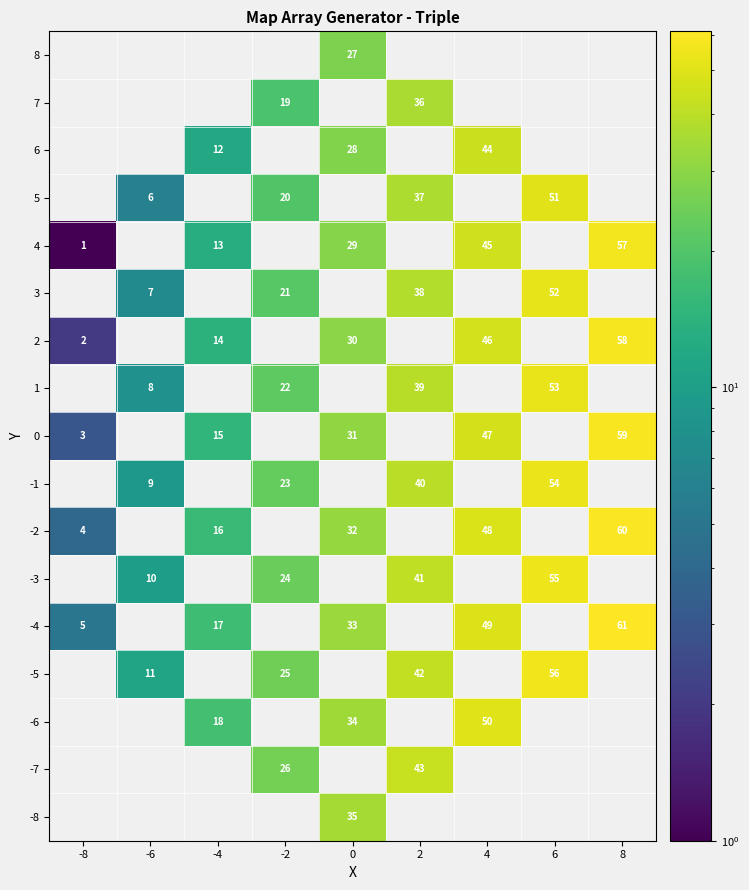

Is it true that -4 equals 33 at 0?

True